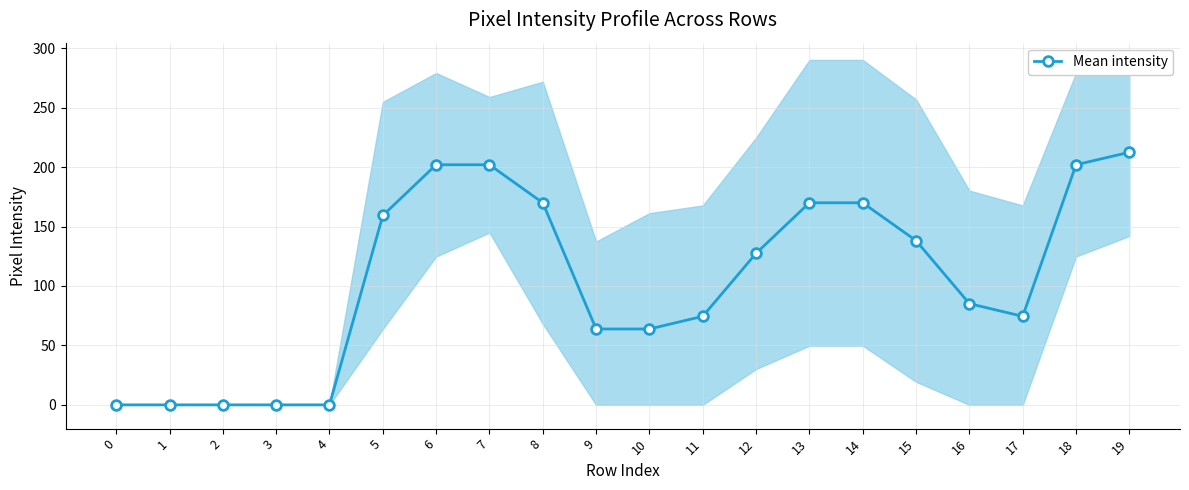

Which has a higher value, 4 or 13?

13